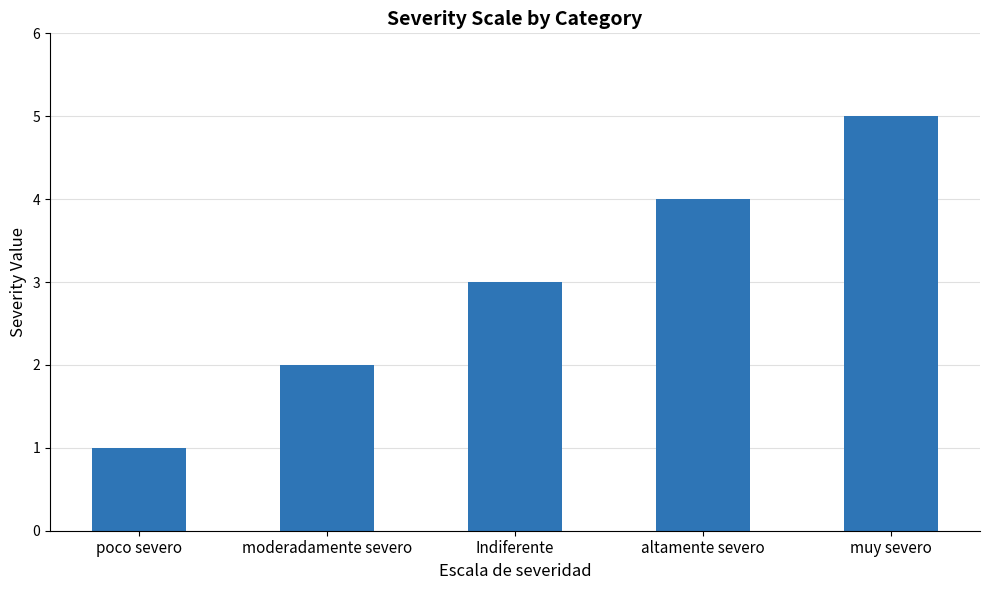

Which has a higher value, moderadamente severo or altamente severo?

altamente severo